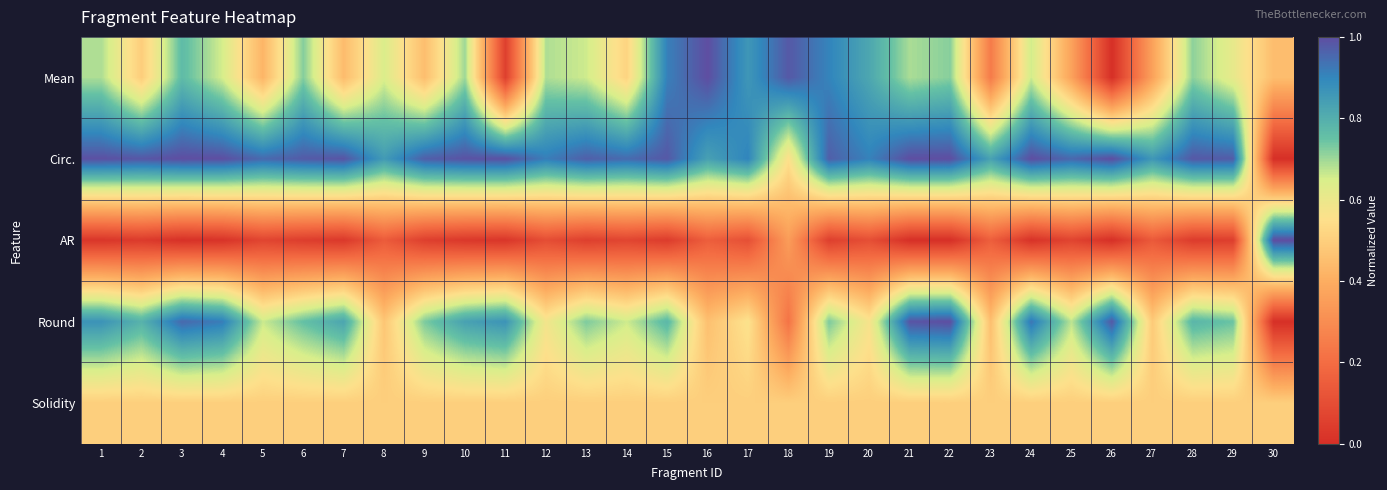

Reading left to right, what are all the values shown in this chart?

Mean: 1=0.7	2=0.5	3=0.8	4=0.7	5=0.4	6=0.7	7=0.4	8=0.6	9=0.4	10=0.7	11=0.1	12=0.7	13=0.7	14=0.5	15=0.9	16=1.0	17=0.9	18=1.0	19=0.9	20=0.8	21=0.7	22=0.7	23=0.2	24=0.7	25=0.4	26=0.0	27=0.4	28=0.7	29=0.6	30=0.4
Circ.: 1=1.0	2=1.0	3=1.0	4=1.0	5=1.0	6=1.0	7=1.0	8=0.8	9=1.0	10=1.0	11=1.0	12=0.9	13=1.0	14=0.9	15=1.0	16=0.8	17=0.9	18=0.6	19=1.0	20=0.9	21=1.0	22=1.0	23=0.8	24=1.0	25=1.0	26=1.0	27=0.9	28=1.0	29=1.0	30=0.0
AR: 1=0.0	2=0.0	3=0.0	4=0.0	5=0.1	6=0.0	7=0.0	8=0.1	9=0.1	10=0.0	11=0.0	12=0.1	13=0.1	14=0.1	15=0.0	16=0.2	17=0.1	18=0.3	19=0.1	20=0.1	21=0.0	22=0.0	23=0.2	24=0.0	25=0.1	26=0.0	27=0.1	28=0.0	29=0.0	30=1.0
Round: 1=0.9	2=0.8	3=1.0	4=0.9	5=0.7	6=0.8	7=0.8	8=0.5	9=0.7	10=0.8	11=0.9	12=0.6	13=0.7	14=0.7	15=0.8	16=0.5	17=0.6	18=0.2	19=0.7	20=0.6	21=1.0	22=1.0	23=0.5	24=0.9	25=0.7	26=1.0	27=0.5	28=0.8	29=0.7	30=0.0
Solidity: 1=0.5	2=0.5	3=0.5	4=0.5	5=0.5	6=0.5	7=0.5	8=0.5	9=0.5	10=0.5	11=0.5	12=0.5	13=0.5	14=0.5	15=0.5	16=0.5	17=0.5	18=0.5	19=0.5	20=0.5	21=0.5	22=0.5	23=0.5	24=0.5	25=0.5	26=0.5	27=0.5	28=0.5	29=0.5	30=0.5